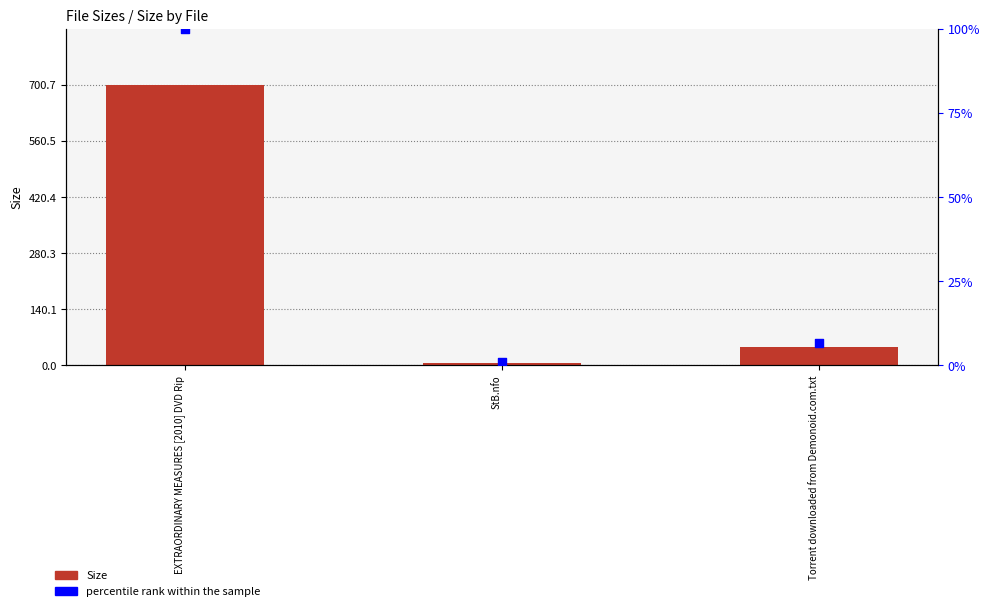

At how many categories does at least one series exceed 591?

1